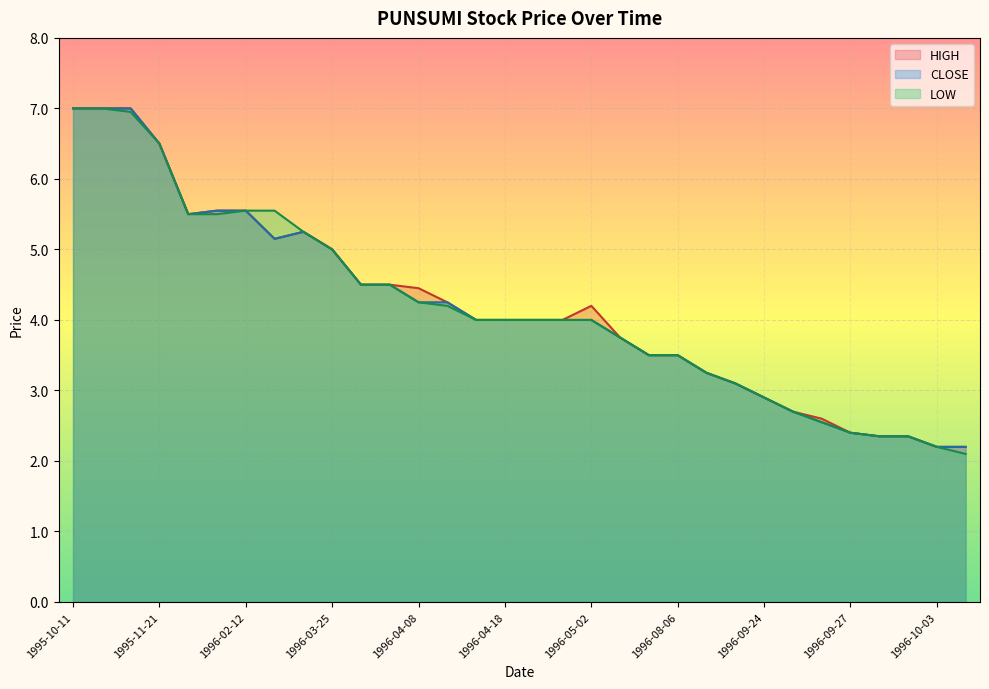

How many lines are shown in the chart?

3